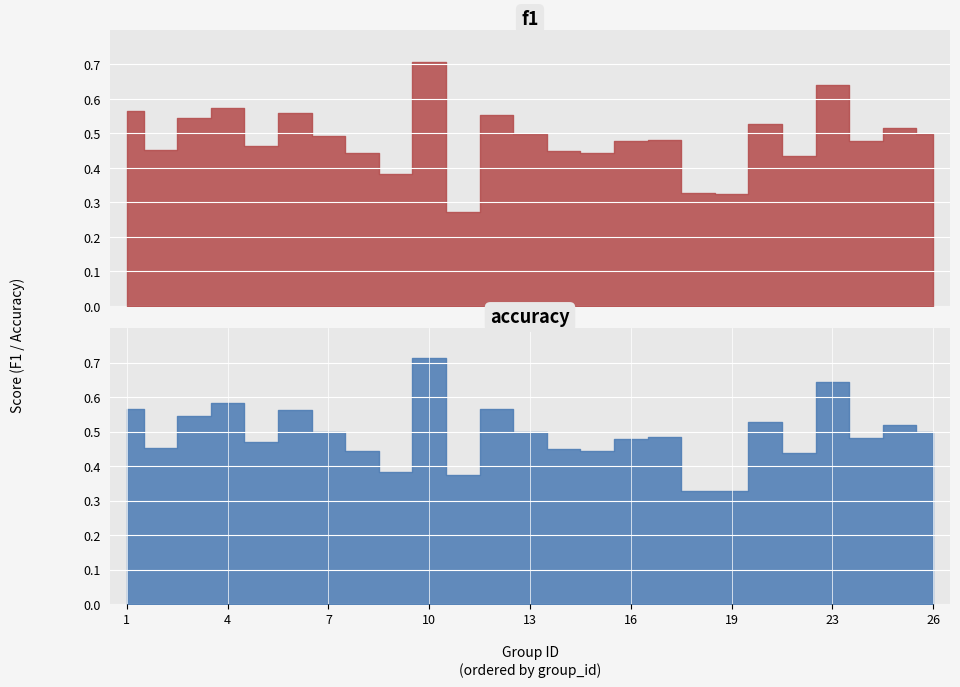

What is the difference between the second highest and minimum values in the accuracy series?

0.3